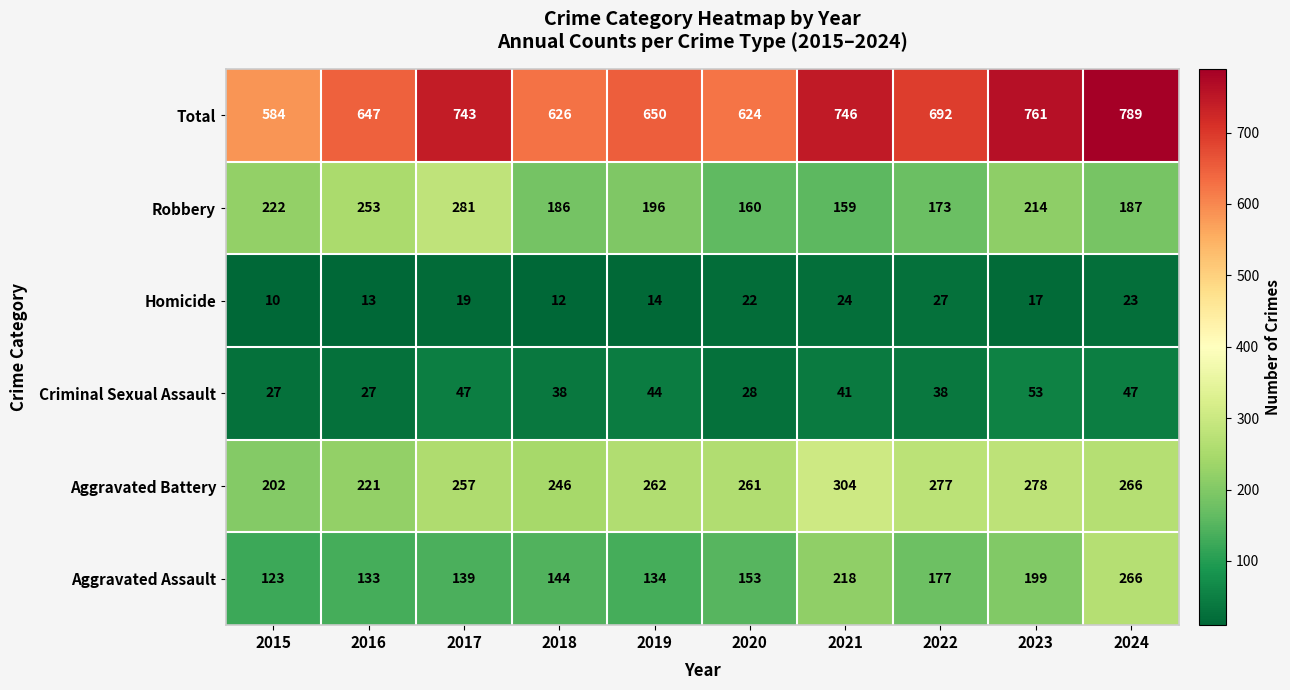

How many data points in Criminal Sexual Assault are less than 41?

5